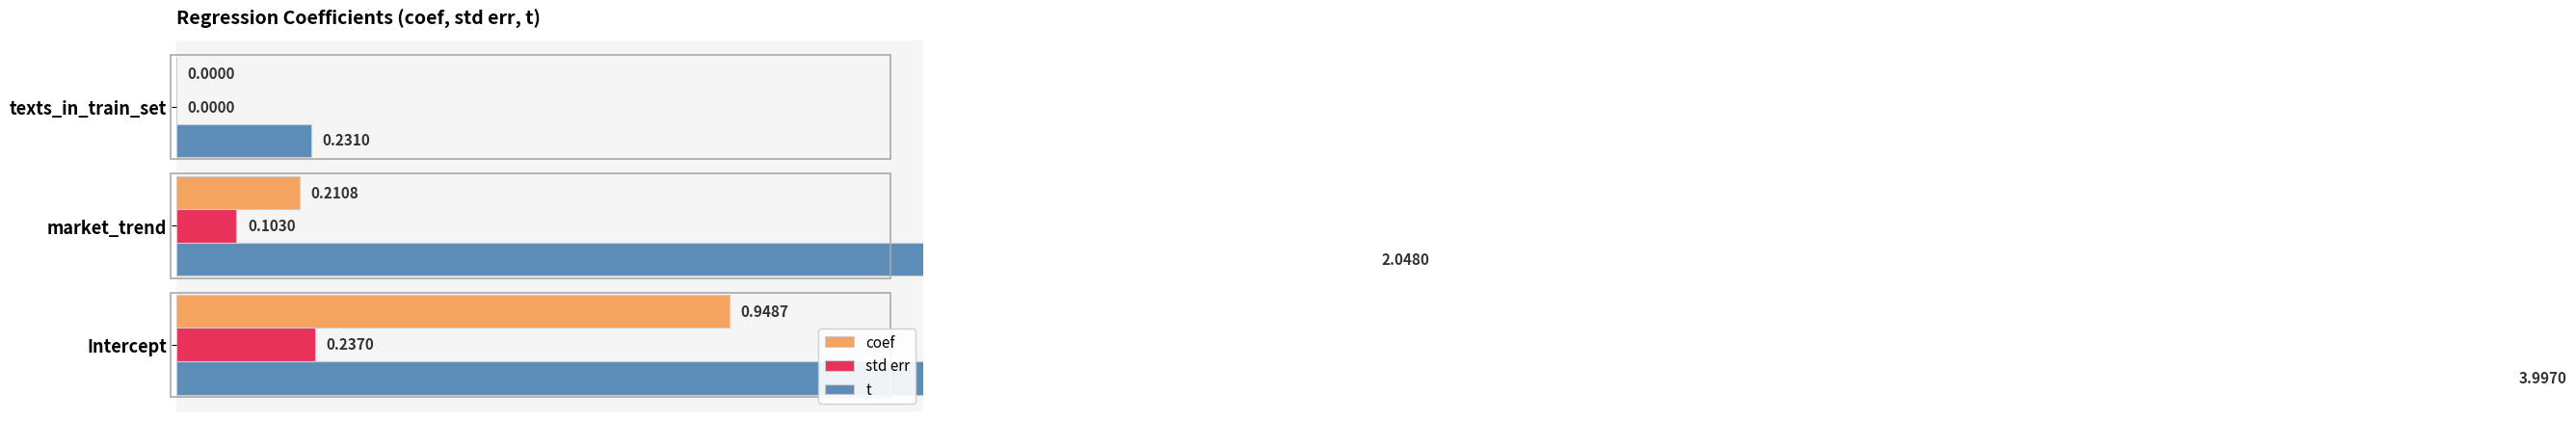

Which series changed the most between 0.2 and 0.4?

t